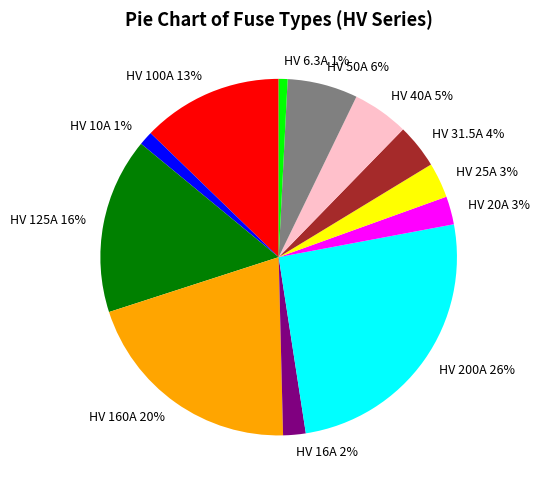

Which slice is the largest?

HV 200A